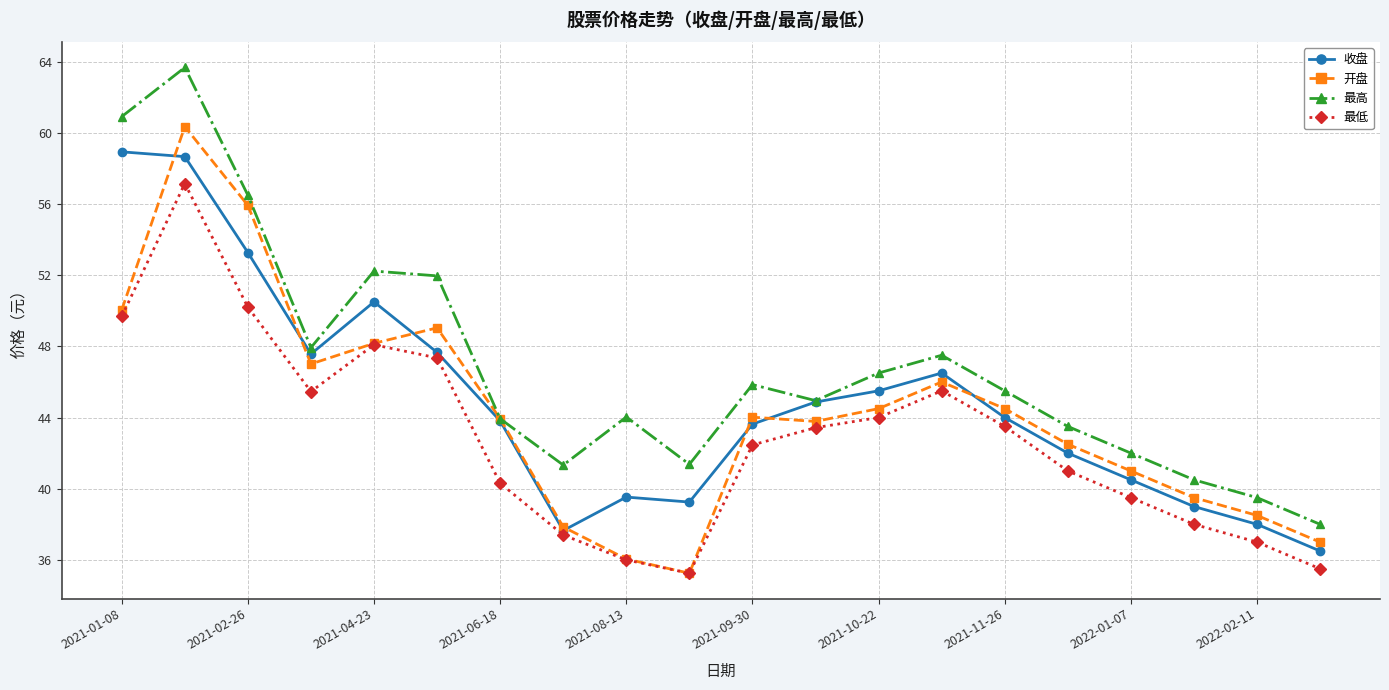

True or false: 开盘 has more than 2 points higher than both neighbors.

True